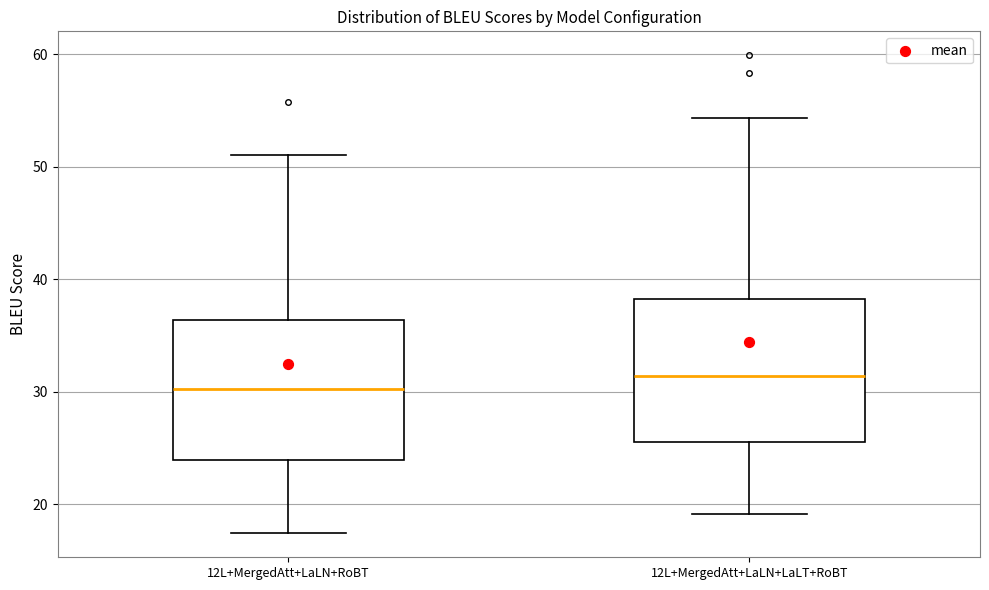

Where does the median line of the box for 12L+MergedAtt+LaLN+RoBT sit on the y-axis? The values are not printed on the chart, so give them approximately, as read against the axis.

30